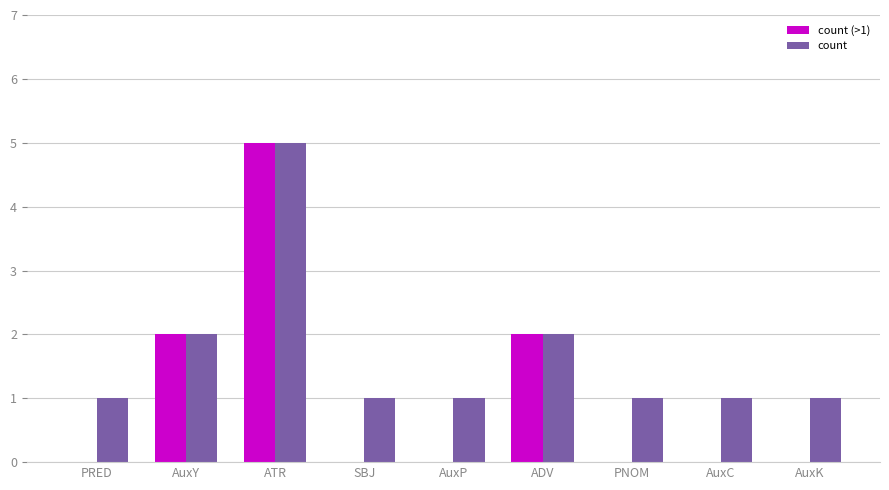

What is the total value across all series at PRED?

1